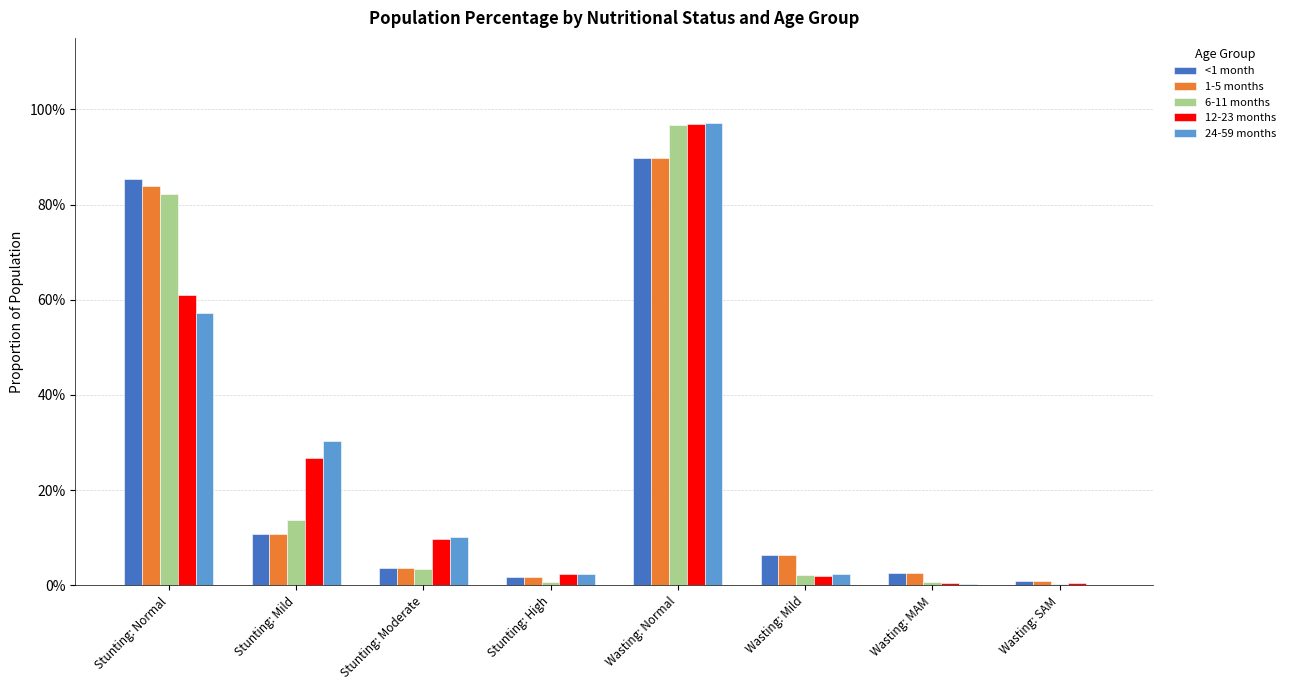

Where is <1 month nearest to the value 0?

Wasting: SAM